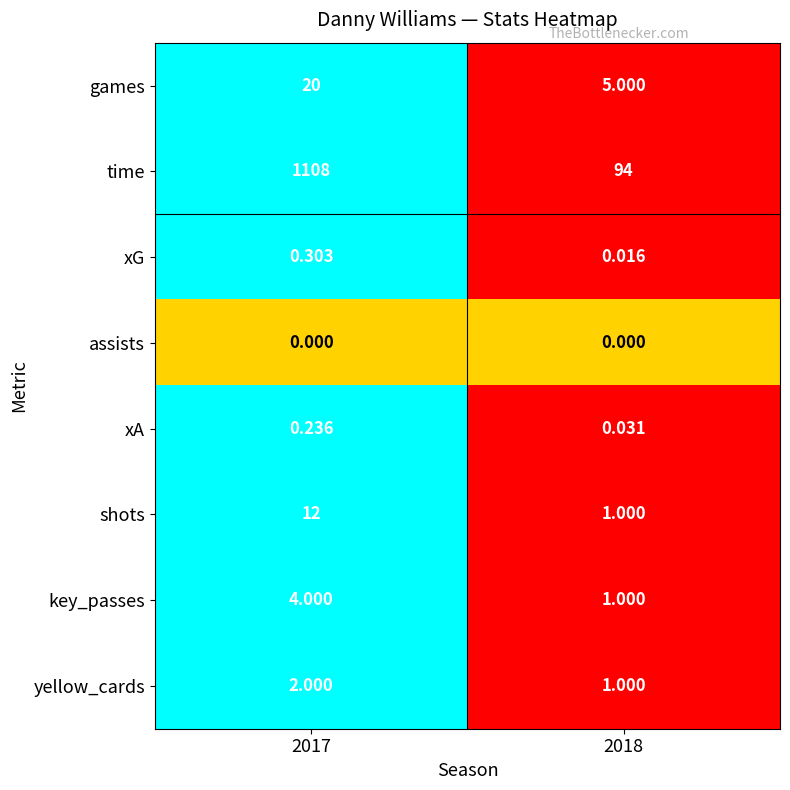

Which series has the largest range (max minus min)?

time